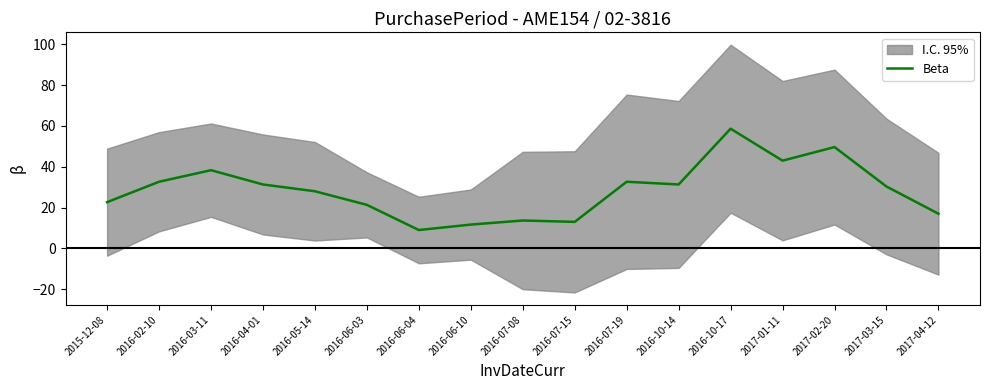

What is the difference between the values at 2016-04-01 and 2016-06-10?

19.7